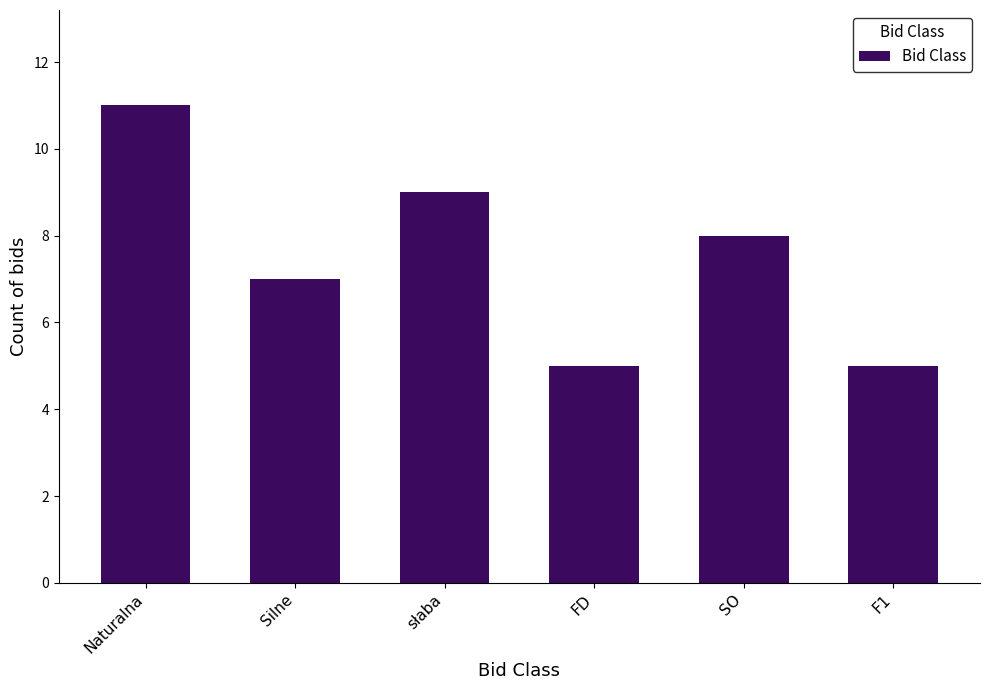

Reading right to left, transcribe all the data shown in this chart.

5	8	5	9	7	11